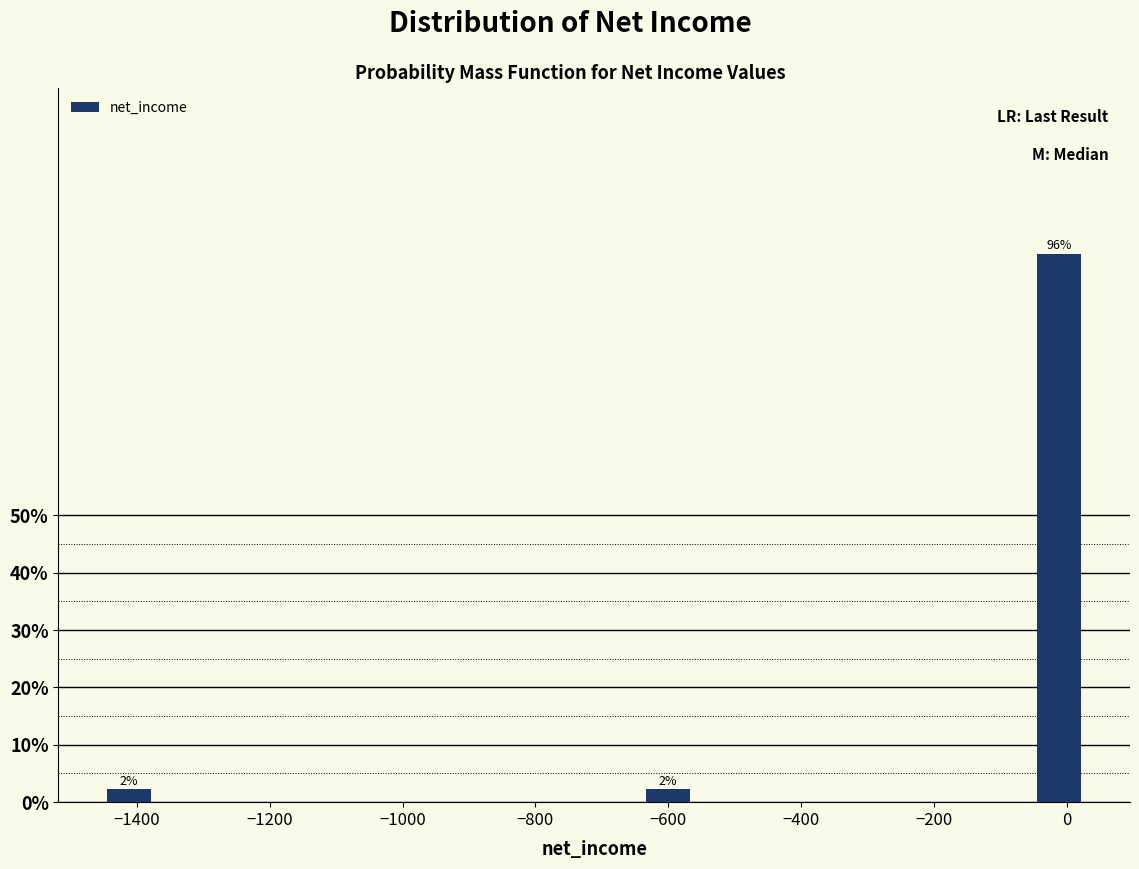

Read against the x-axis, roughly where is the centre of the tallest bar?

-20